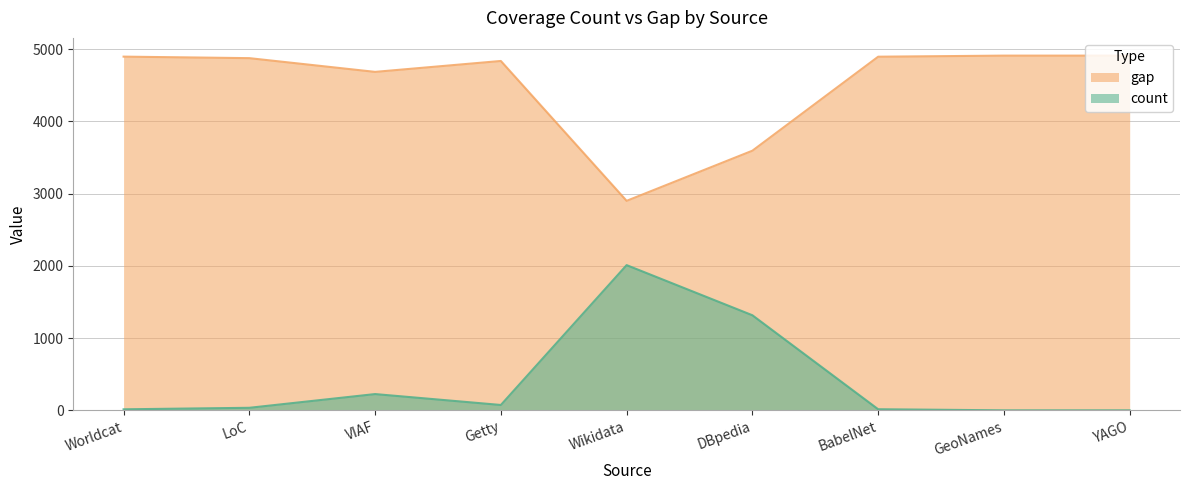

At which label is gap closest to 3905?

DBpedia